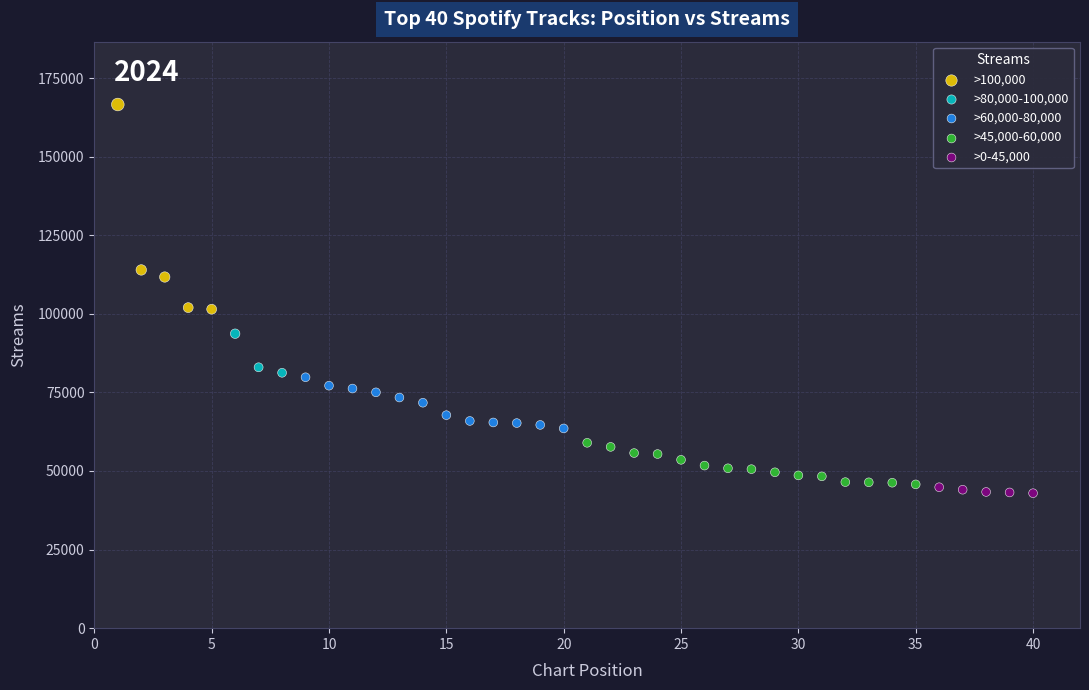

Which series has the widest spread of Y values?

>100,000